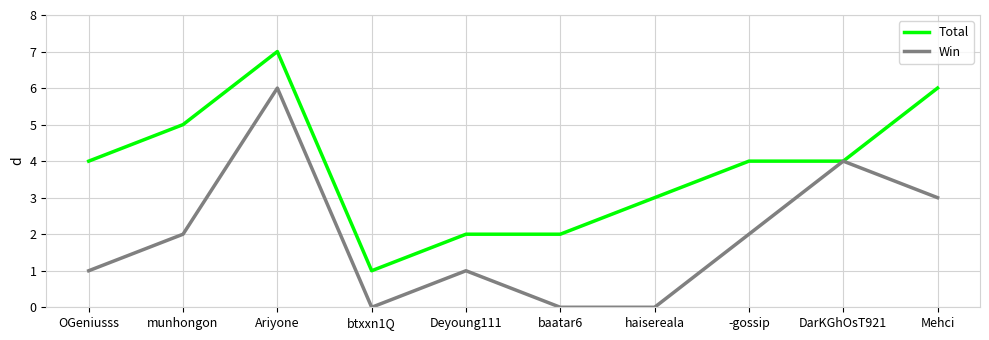

What are all the series names shown in the legend?

Total, Win